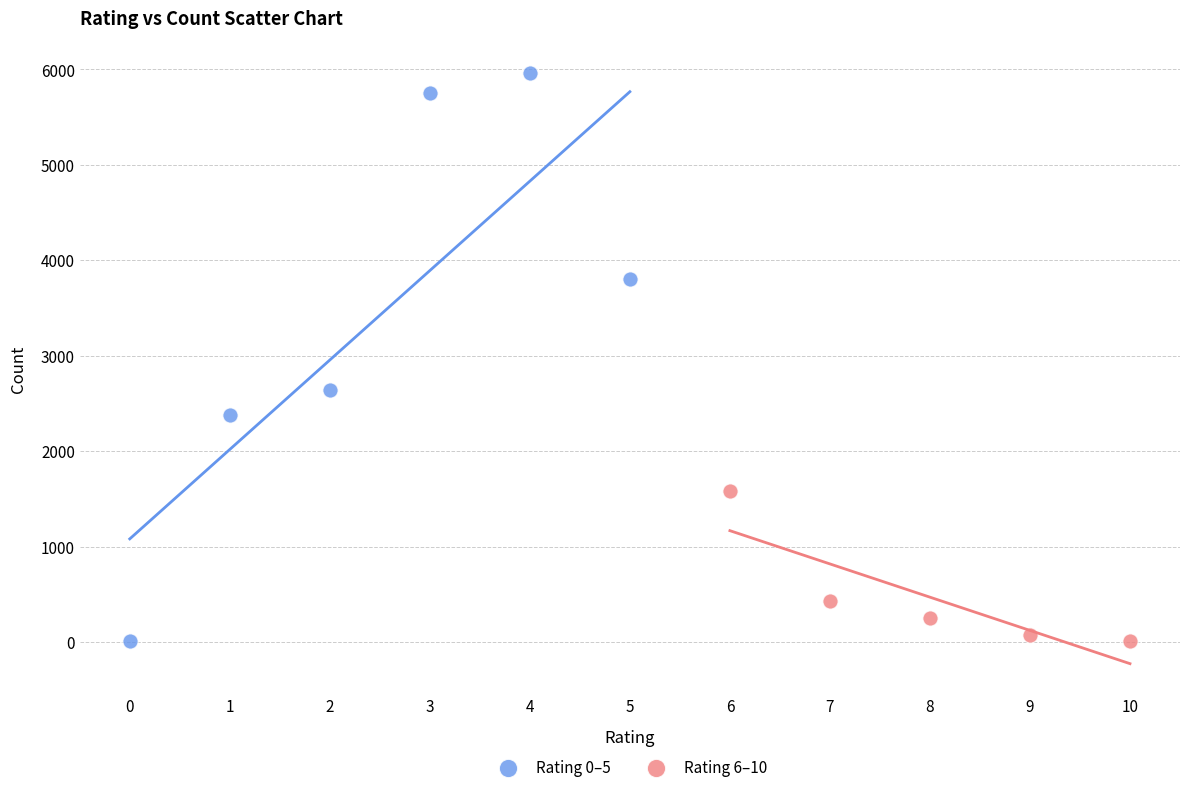

Which series reaches the maximum Y coordinate?

Rating 0–5